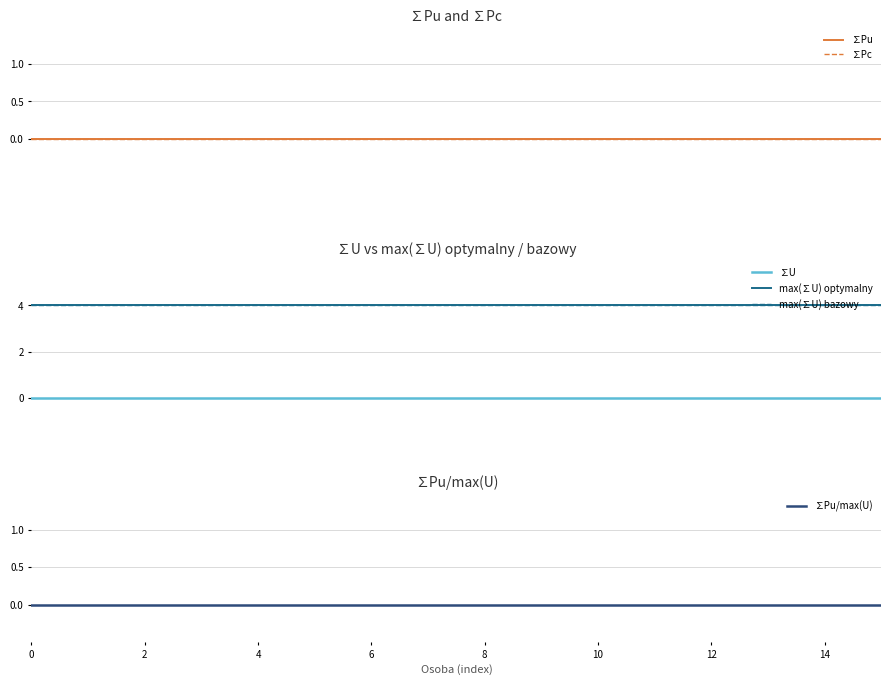

What is the total value across all series at 8?

8